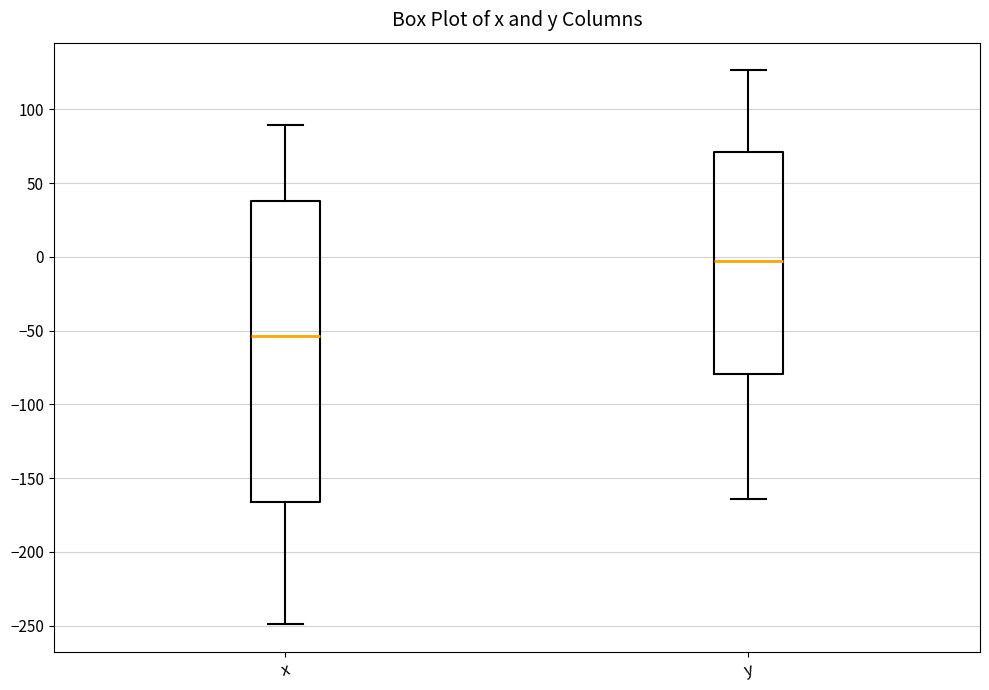

Which box has the lowest median line?

x